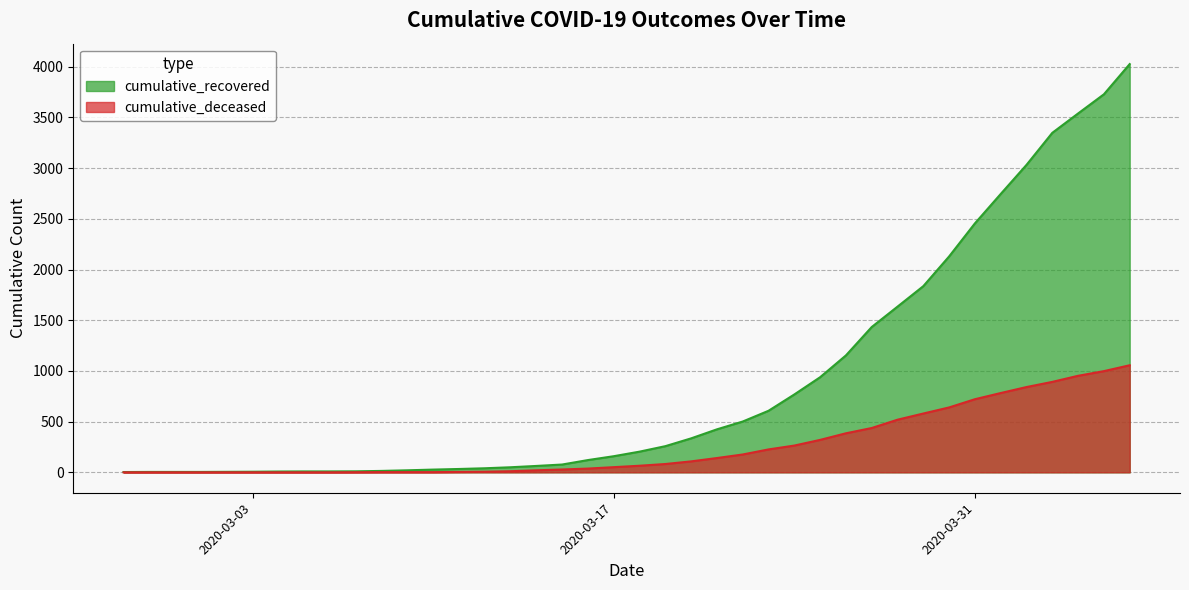

Is it true that cumulative_recovered equals 2274 at 2020-05-10?

False